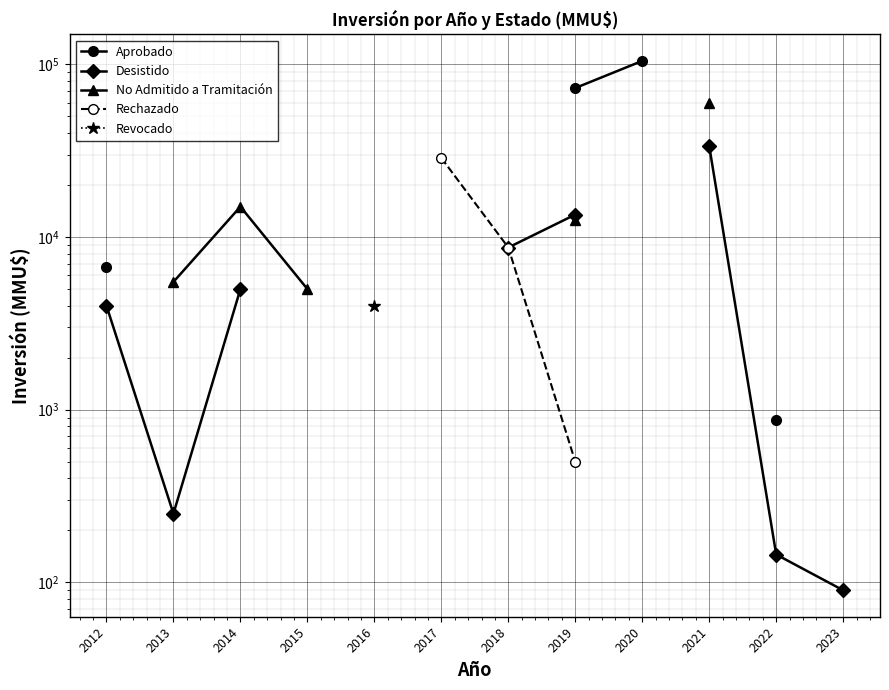

At which label is Desistido closest to 16870?

2019